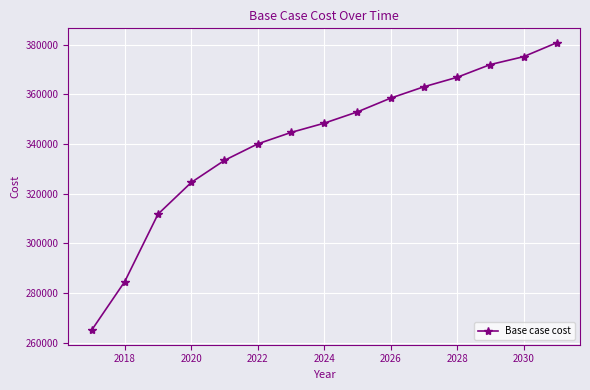

Reading left to right, what are all the values shown in this chart?

265030.9	284667.1	311775.0	324506.6	333410.3	340031.3	344624.9	348353.6	352904.7	358434.0	362999.3	366813.1	371945.4	375107.1	380735.7